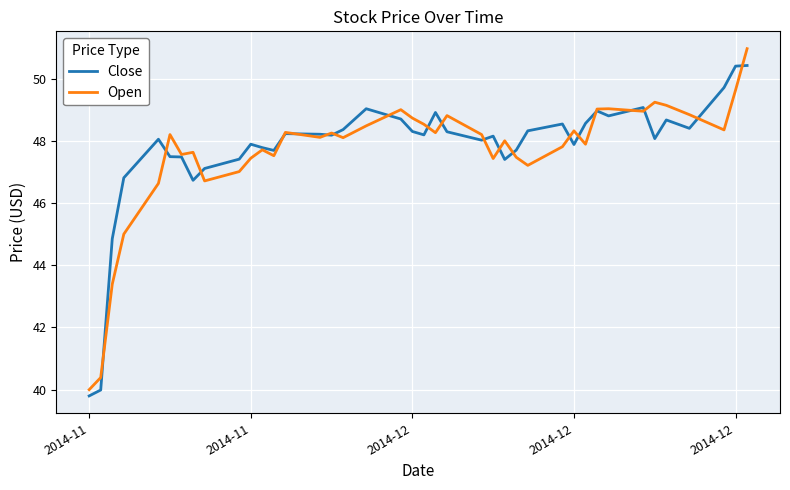

What is the sum of all Open values?

1905.2